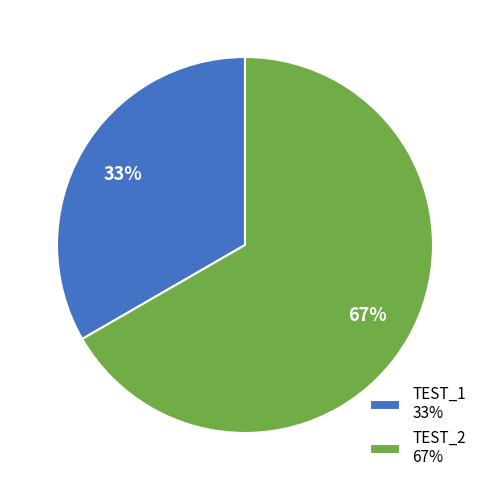

True or false: TEST_1 accounts for 26% of the total.

False